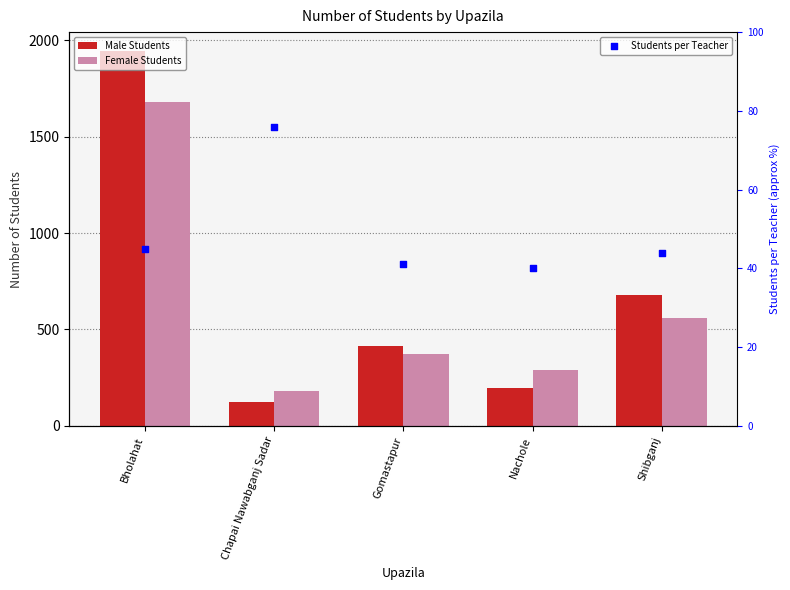

Which series has the largest total across all categories?

Male Students